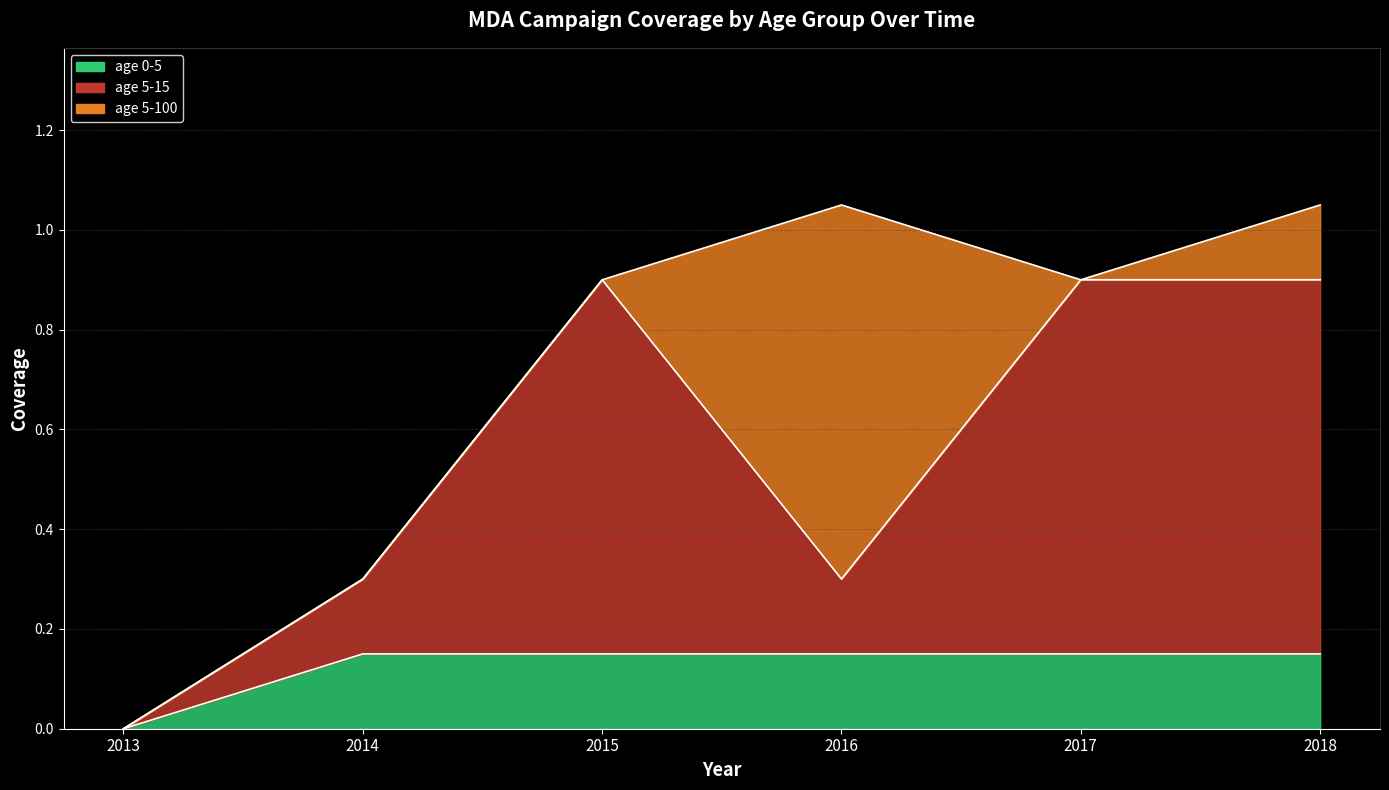

At how many categories does at least one series exceed 0?

5